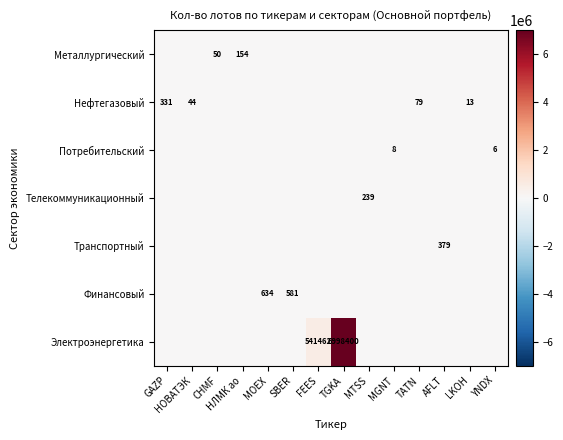

What is the total value across all series at MOEX?

634